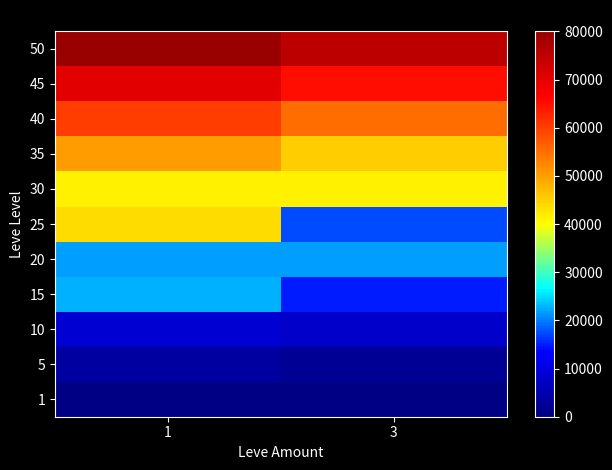

What is the sum of the 5 values at 3 and 1?

6090